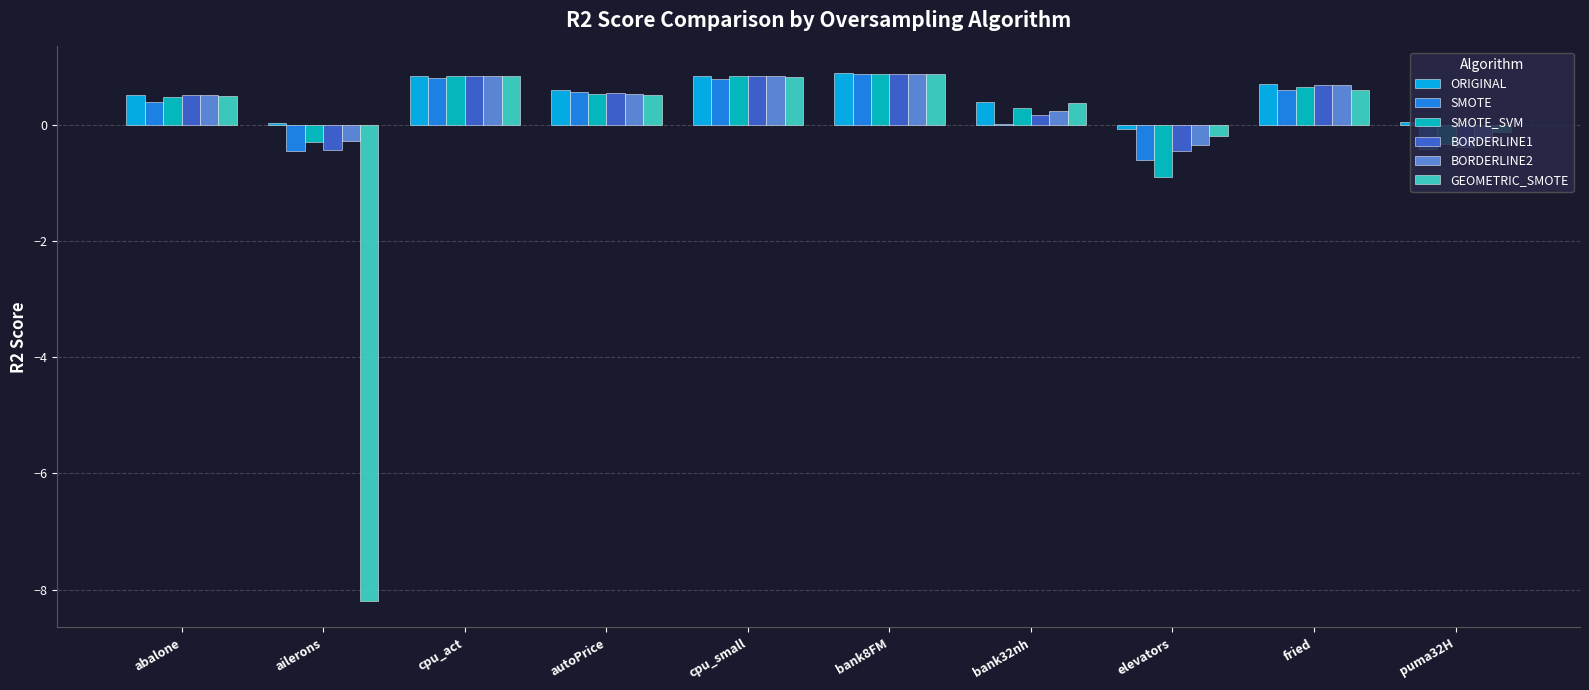

What is the highest value of the SMOTE_SVM series?

0.9